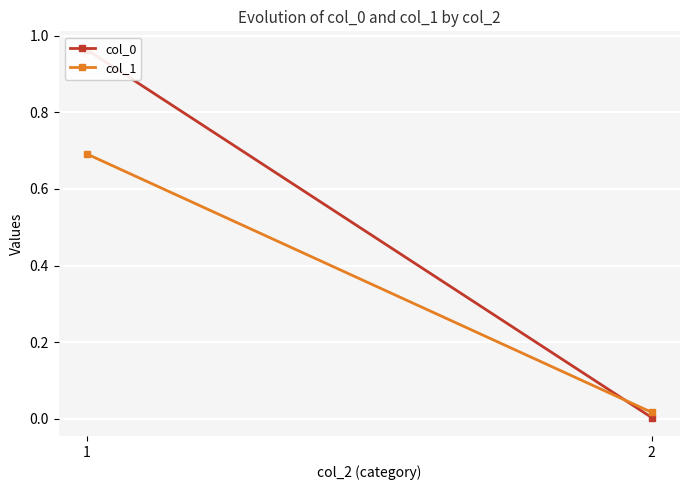

Is this an area chart (filled region under the line)?

No